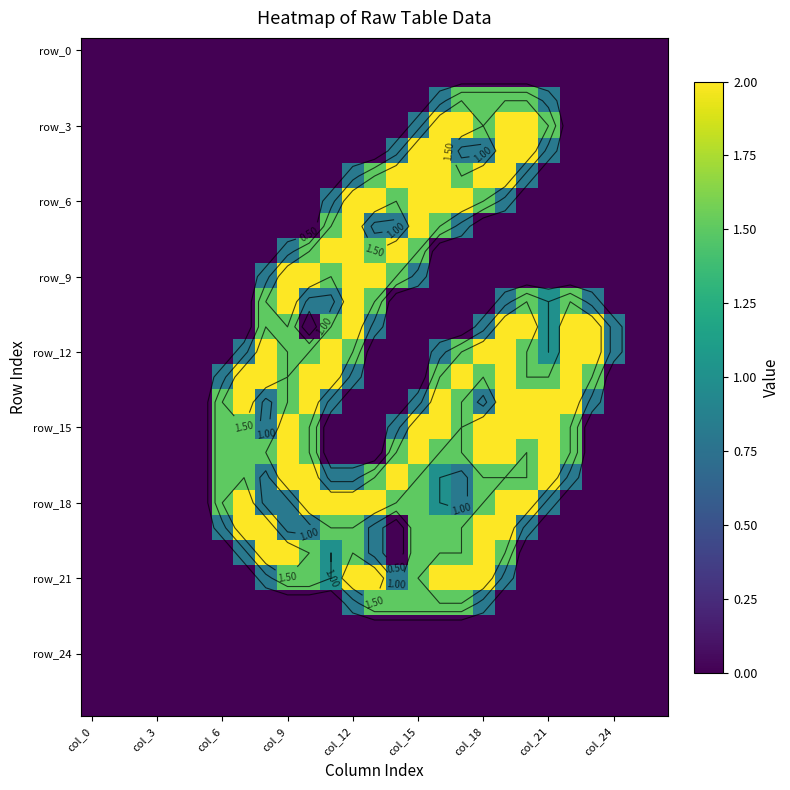

At how many categories does at least one series exceed 0?

19